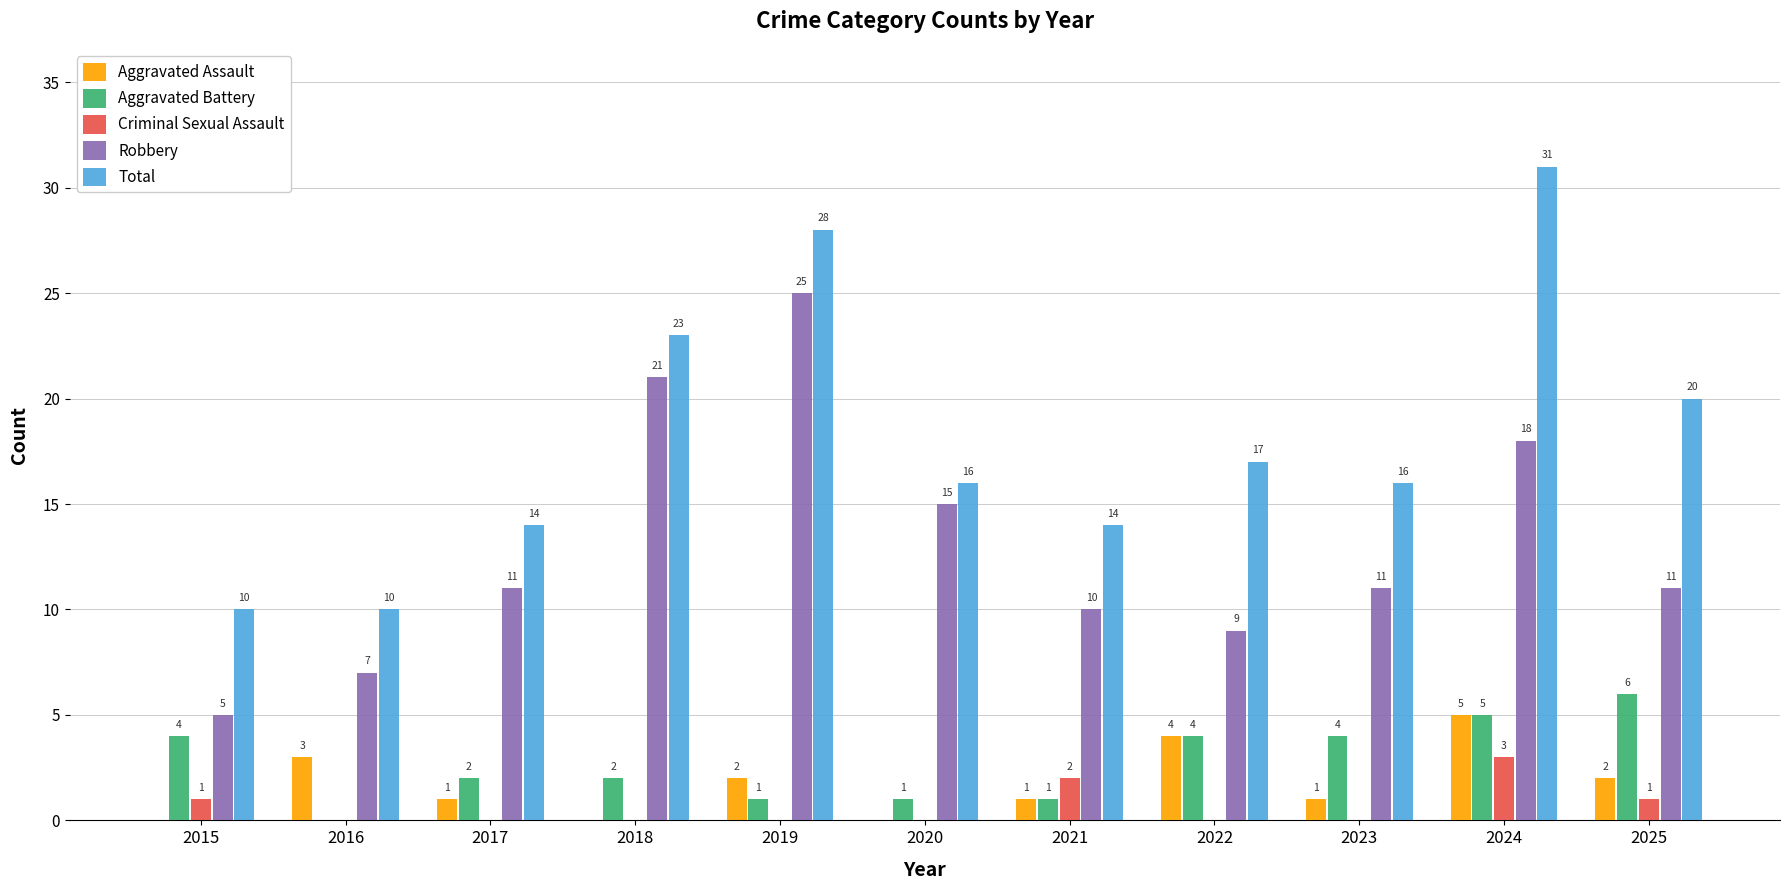

What are all the series names shown in the legend?

Aggravated Assault, Aggravated Battery, Criminal Sexual Assault, Robbery, Total